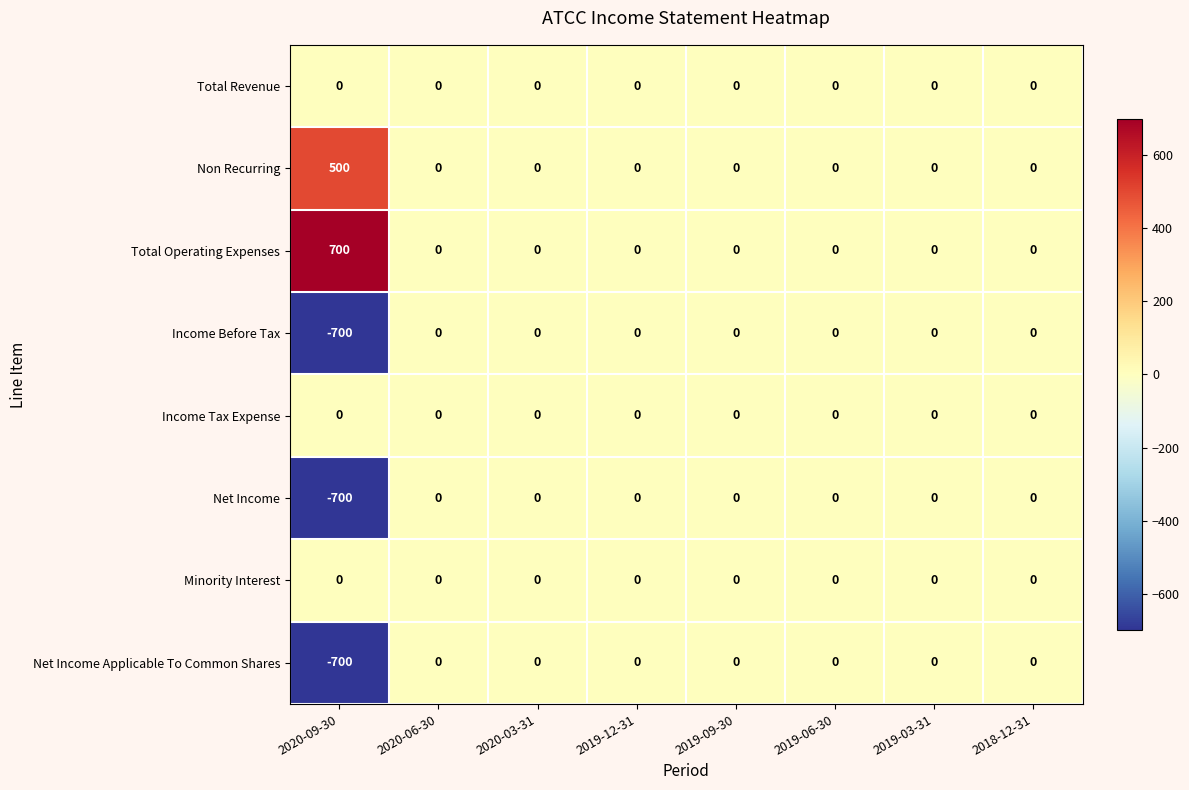

What is the difference between the maximum and minimum values in the Total Operating Expenses series?

700